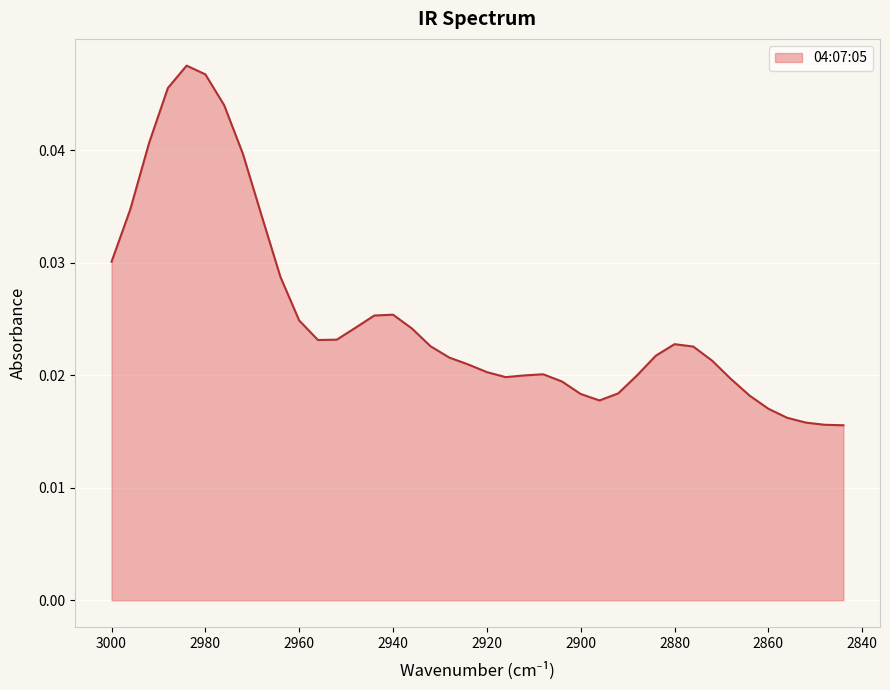

List the labels in order of value, smallest first.

2844, 2848, 2852, 2856, 2860, 2896, 2864, 2900, 2892, 2904, 2868, 2916, 2888, 2912, 2908, 2920, 2924, 2872, 2928, 2884, 2876, 2932, 2880, 2956, 2952, 2936, 2948, 2960, 2944, 2940, 2964, 3000, 2968, 2996, 2972, 2992, 2976, 2988, 2980, 2984